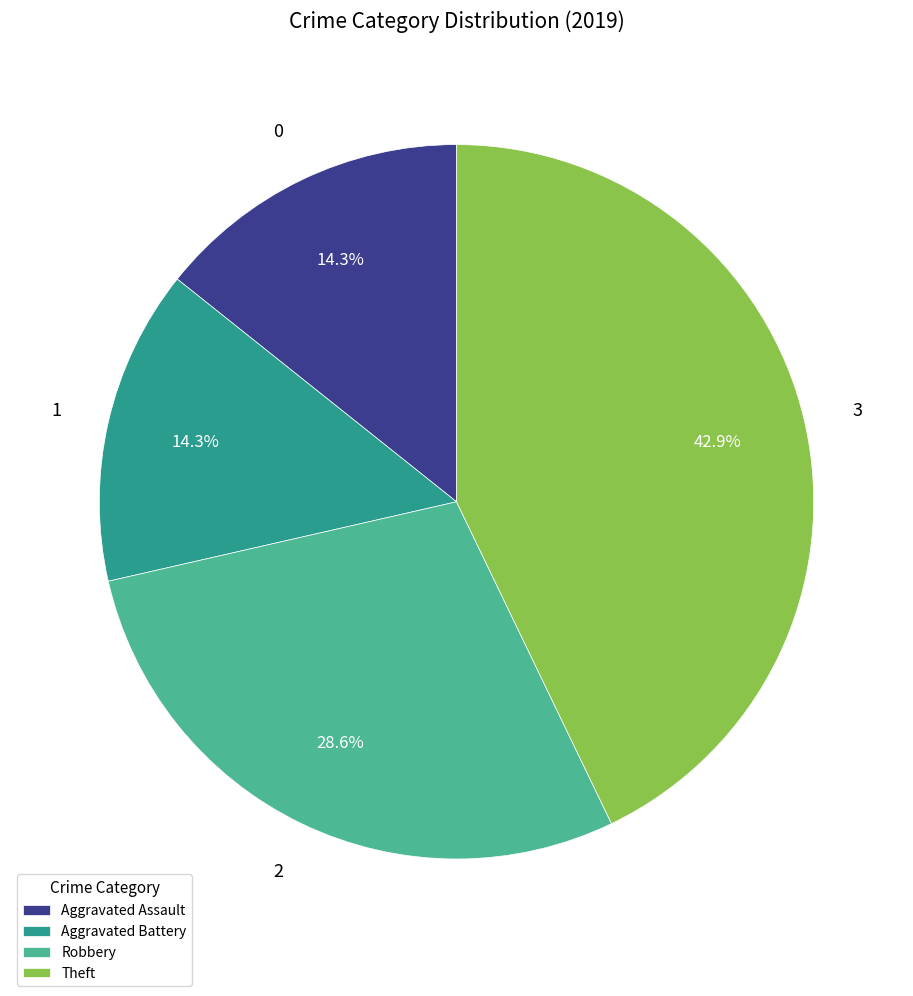

How many slices are in this pie chart?

4